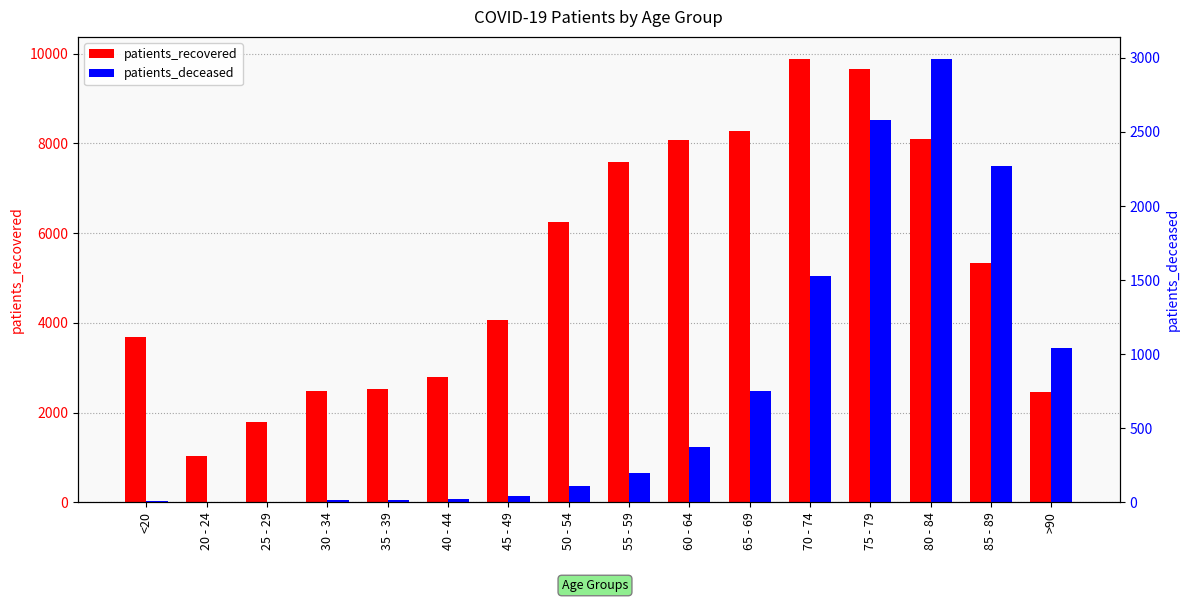

True or false: patients_deceased has a value of 3979 at 75 - 79.

False